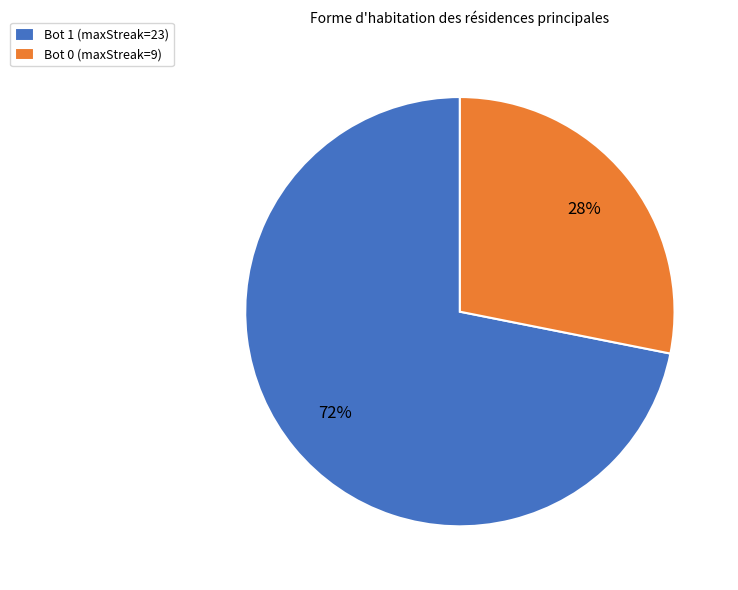

Approximately how many times larger is the value at Bot 1 (maxStreak=23) compared to Bot 0 (maxStreak=9)?

2.6